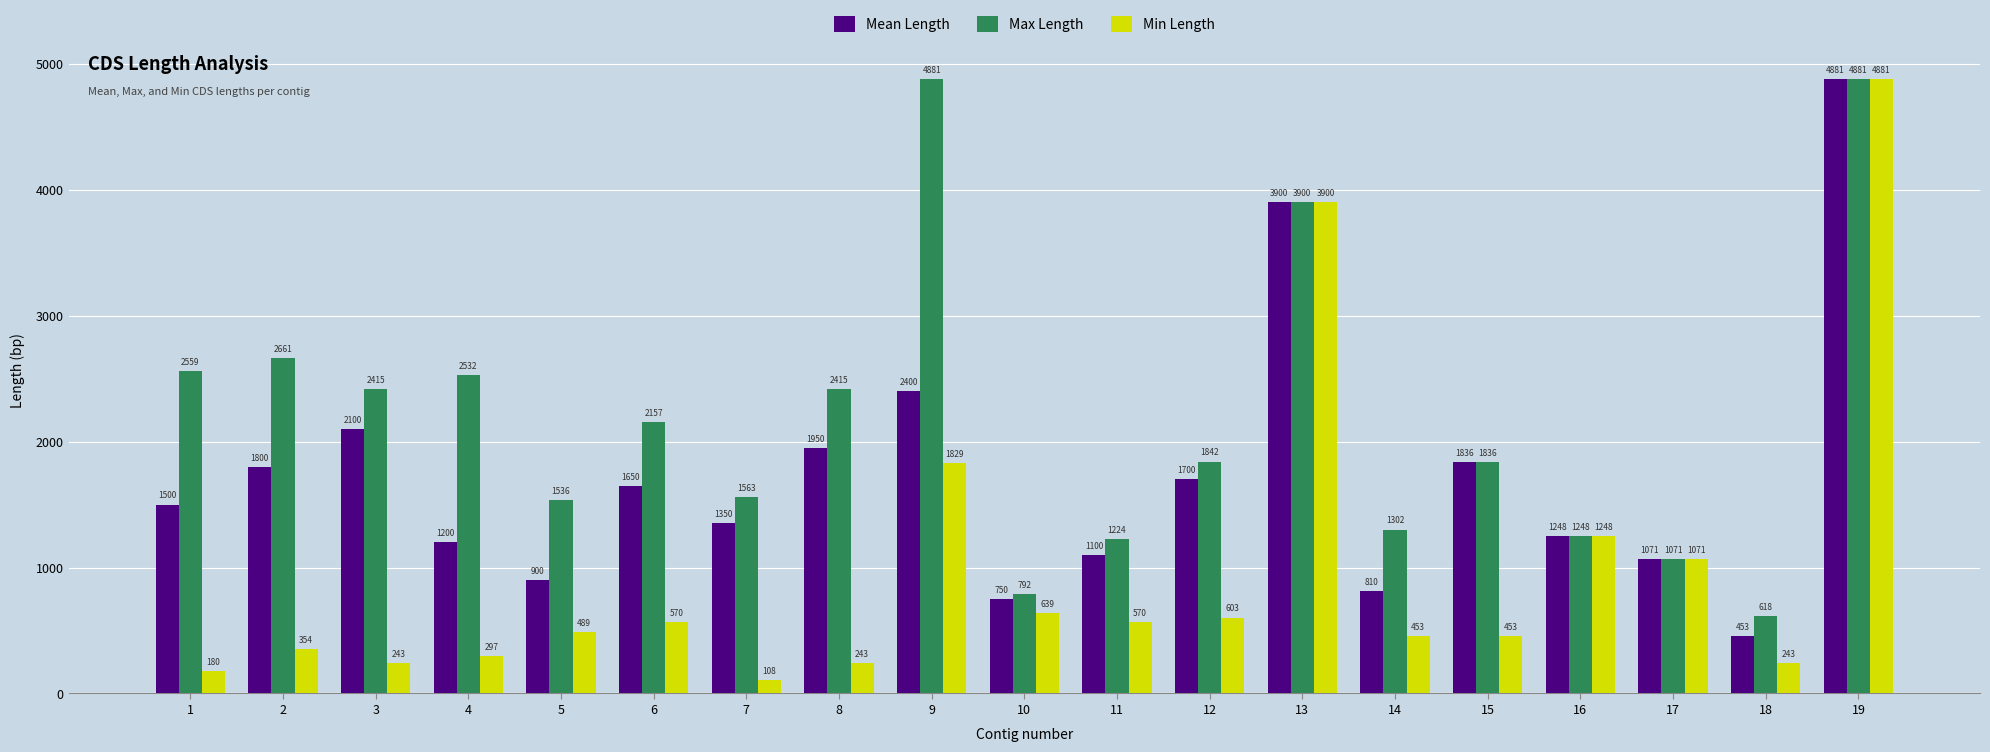

Is it true that Mean Length equals 2444 at 15?

False